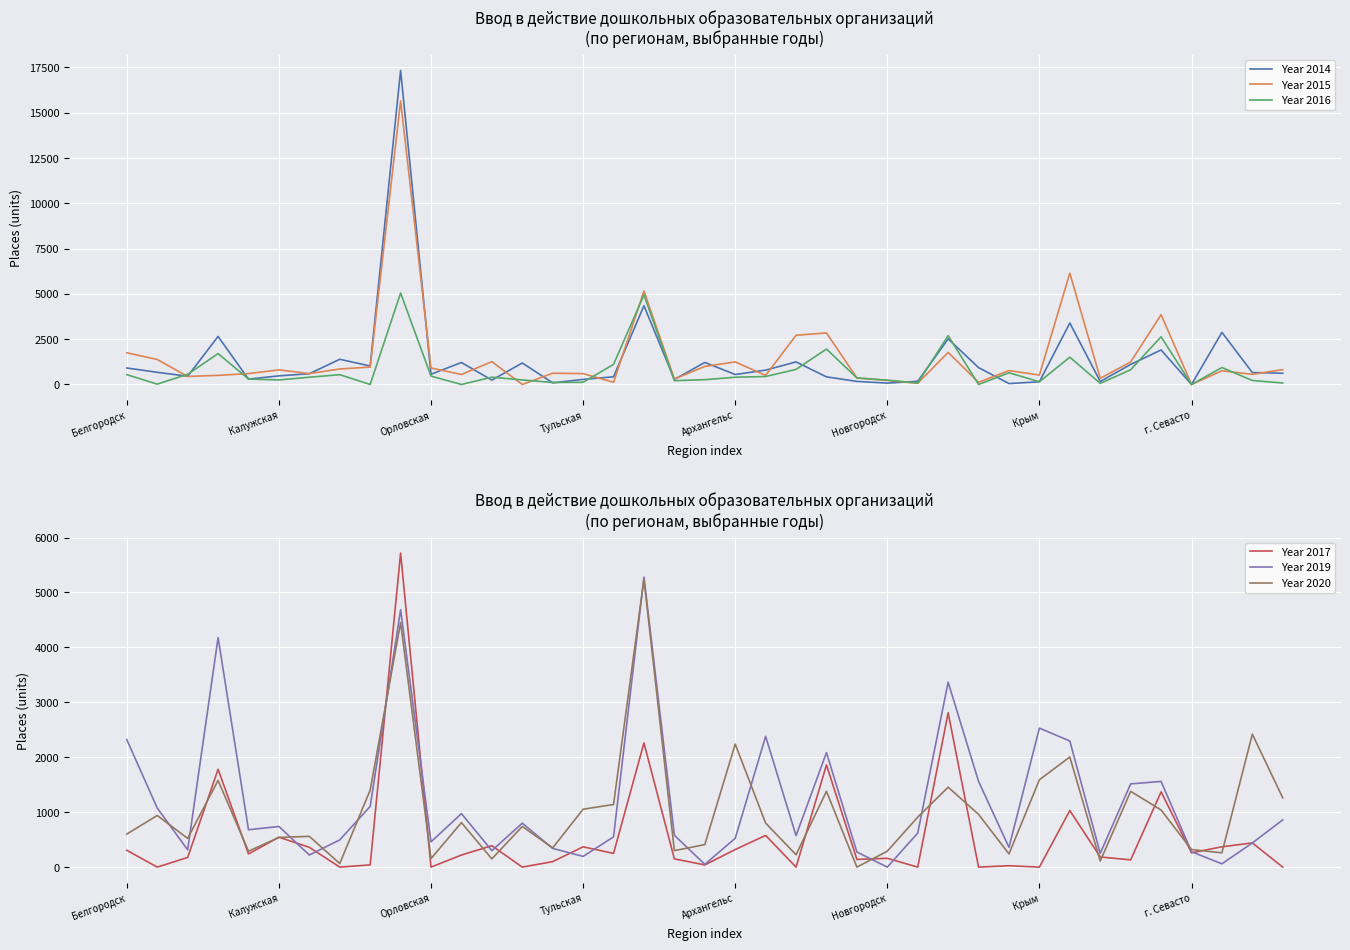

How many distinct data groups are displayed?

6